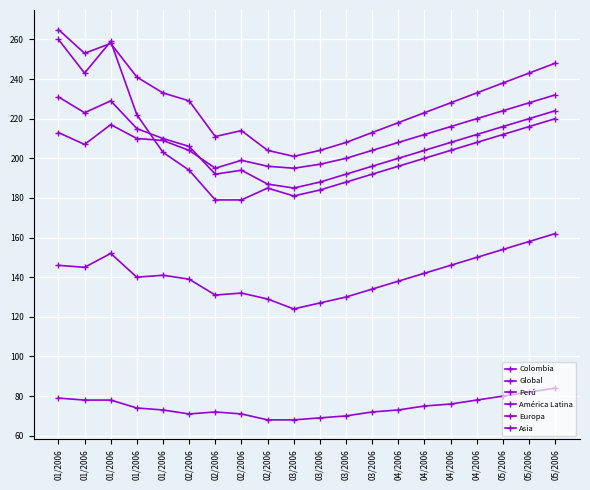

How many series are shown in this chart?

6